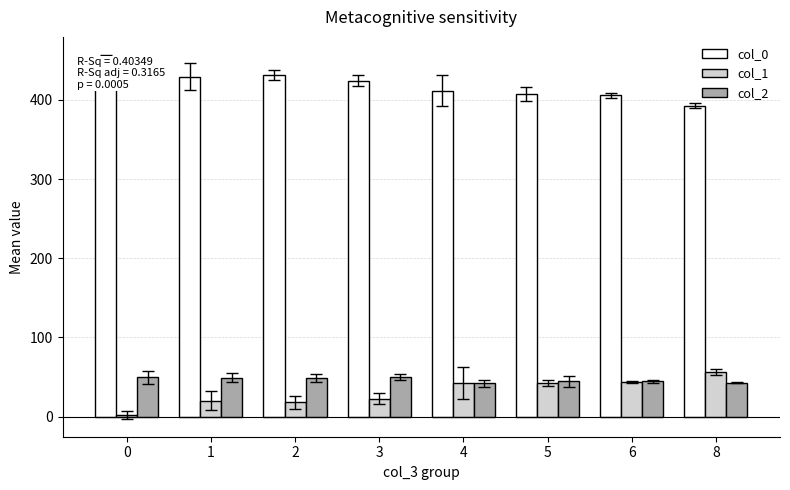

The value of col_2 at 8 is 9.0. True or false?

False